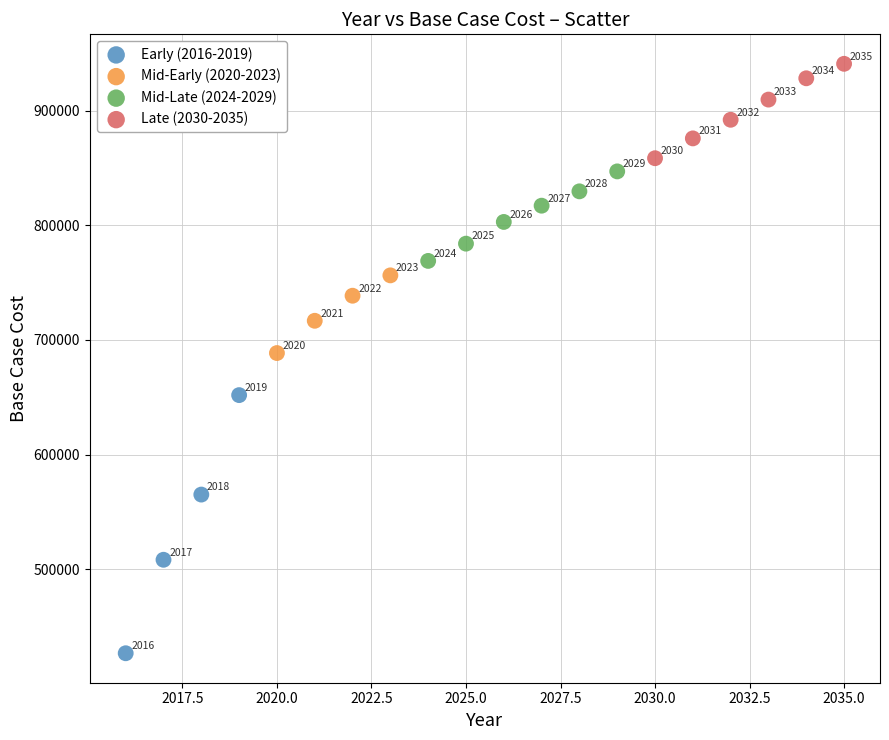

Which series contains the lowest Y value?

Early (2016-2019)